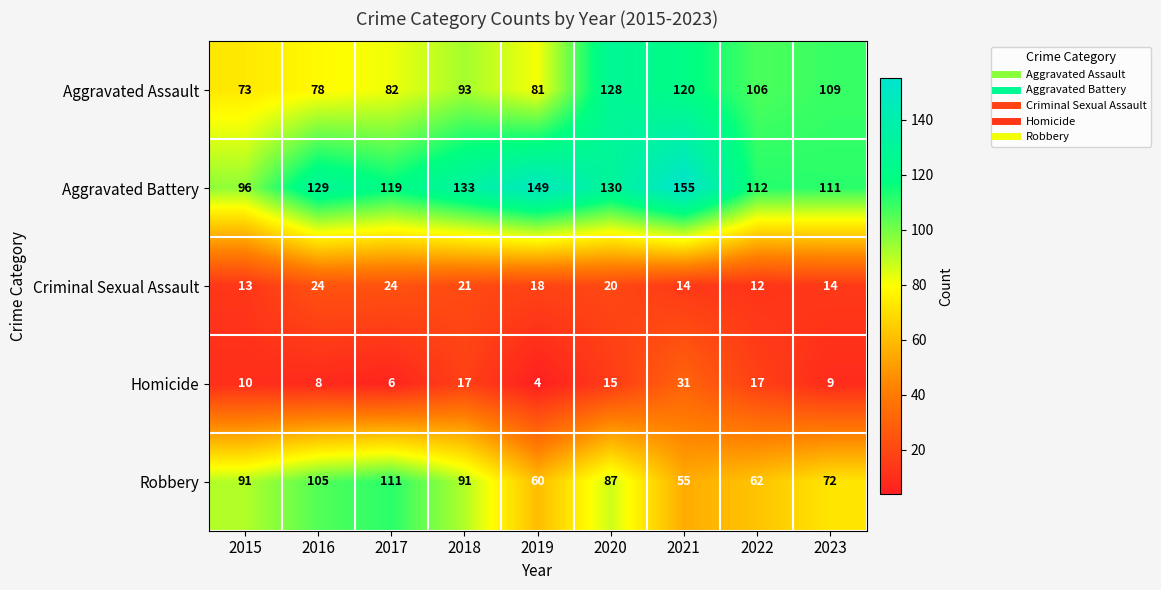

What is the sum of the Criminal Sexual Assault values at 2021 and 2018?

35